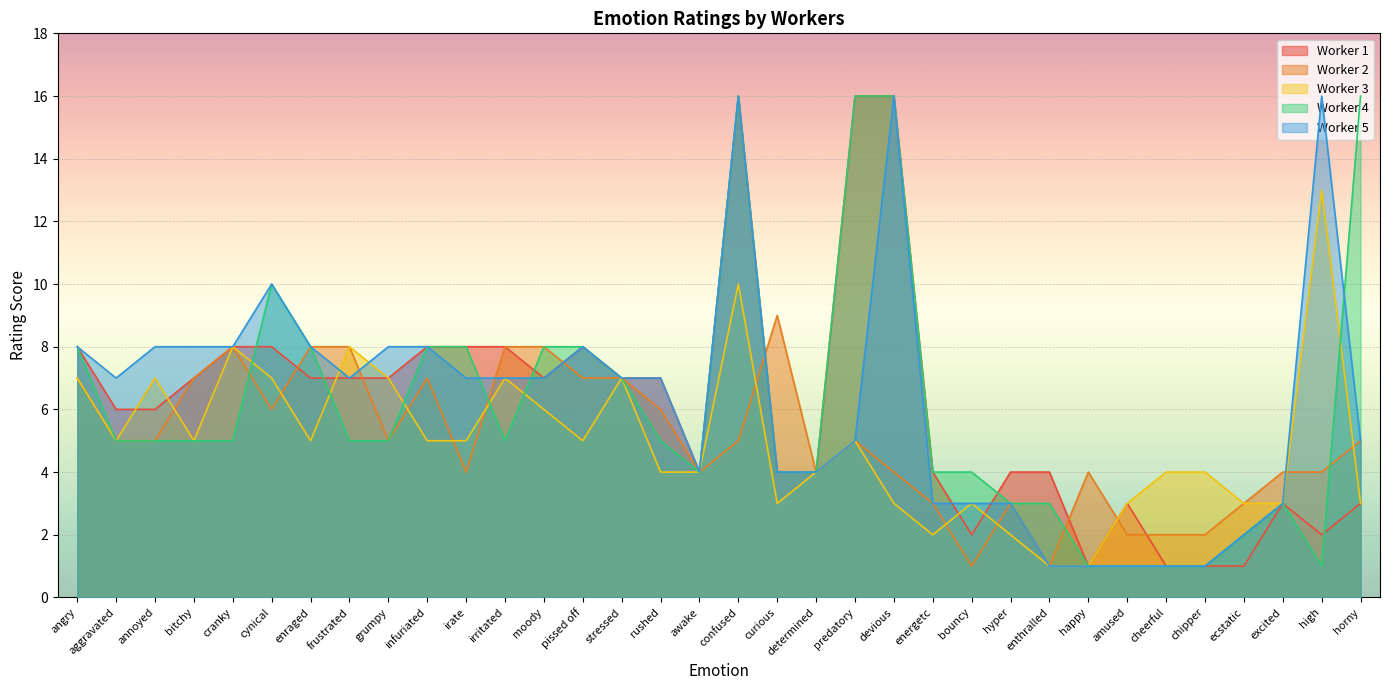

Reading left to right, list all the values displayed in this chart.

Worker 1: 8	6	6	7	8	8	7	7	7	8	8	8	7	8	7	7	4	16	4	4	16	16	4	2	4	4	1	3	1	1	1	3	2	3
Worker 2: 7	5	5	7	8	6	8	8	5	7	4	8	8	7	7	6	4	5	9	4	5	4	3	1	3	1	4	2	2	2	3	4	4	5
Worker 3: 7	5	7	5	8	7	5	8	7	5	5	7	6	5	7	4	4	10	3	4	5	3	2	3	2	1	1	3	4	4	3	3	13	3
Worker 4: 8	5	5	5	5	10	8	5	5	8	8	5	8	8	7	5	4	16	4	4	16	16	4	4	3	3	1	1	1	1	2	3	1	16
Worker 5: 8	7	8	8	8	10	8	7	8	8	7	7	7	8	7	7	4	16	4	4	5	16	3	3	3	1	1	1	1	1	2	3	16	5